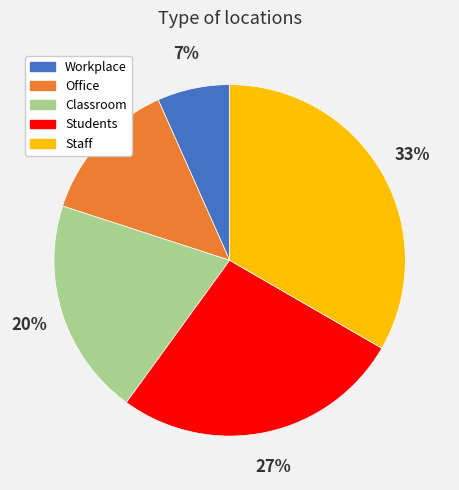

To the nearest percent, what is the average slice percentage?

20%